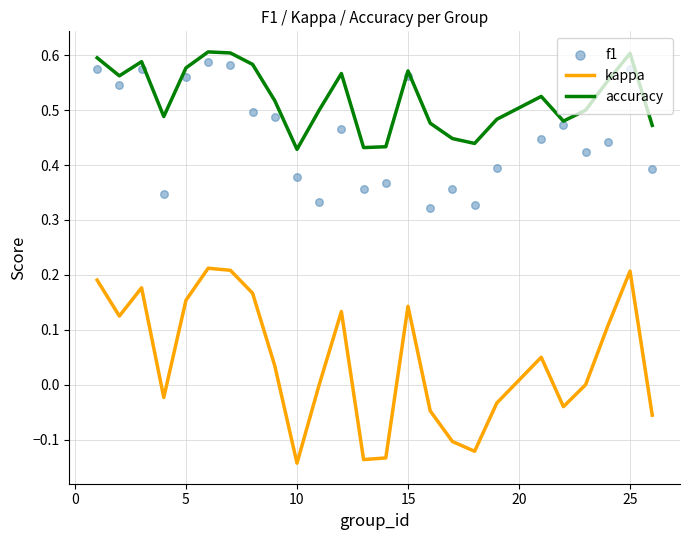

Which series contains the lowest Y value?

kappa